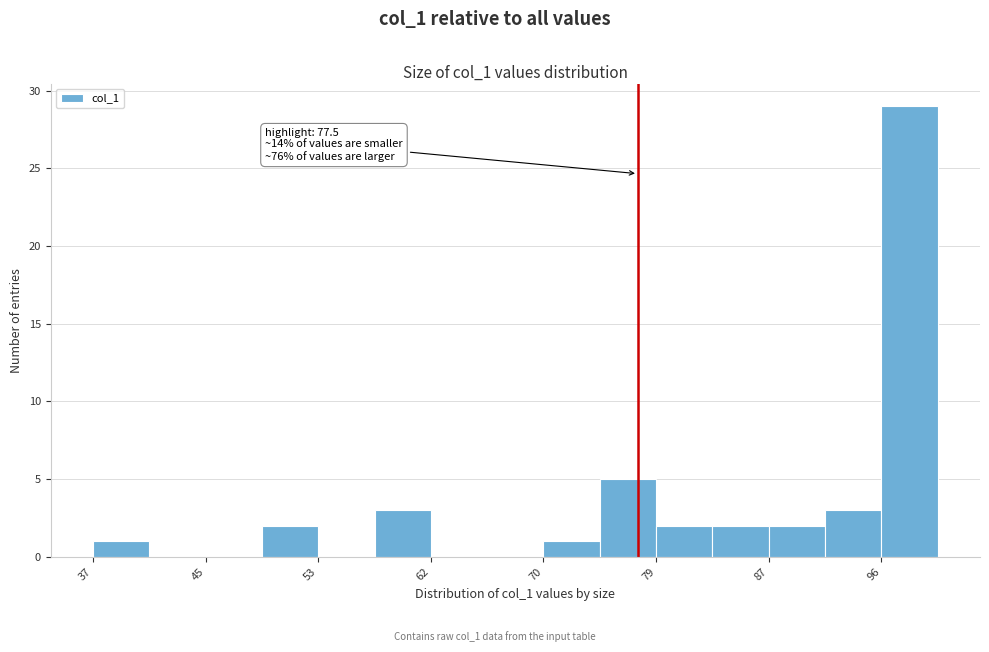

Which range on the x-axis has the tallest bar?

96 to 100